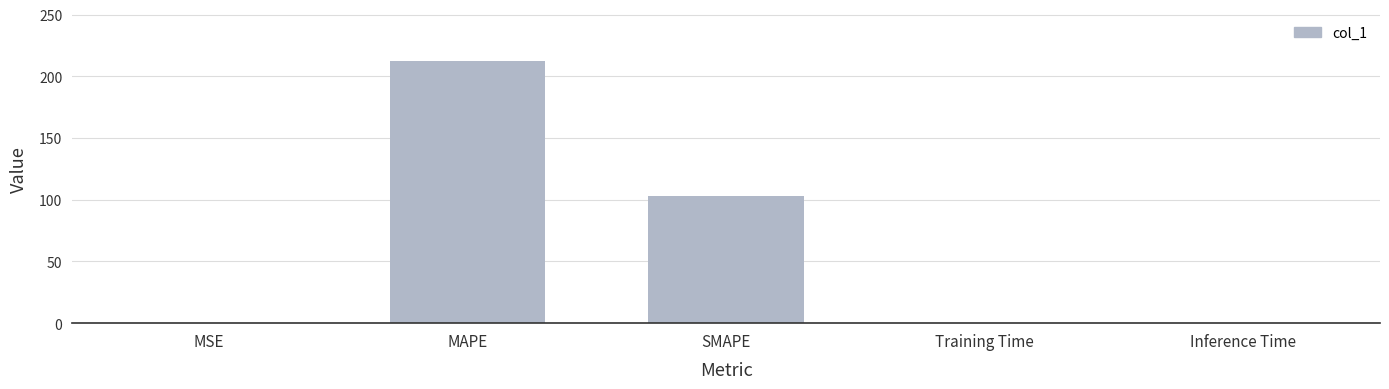

What is the ratio of the value at MAPE to the value at SMAPE?

2.1